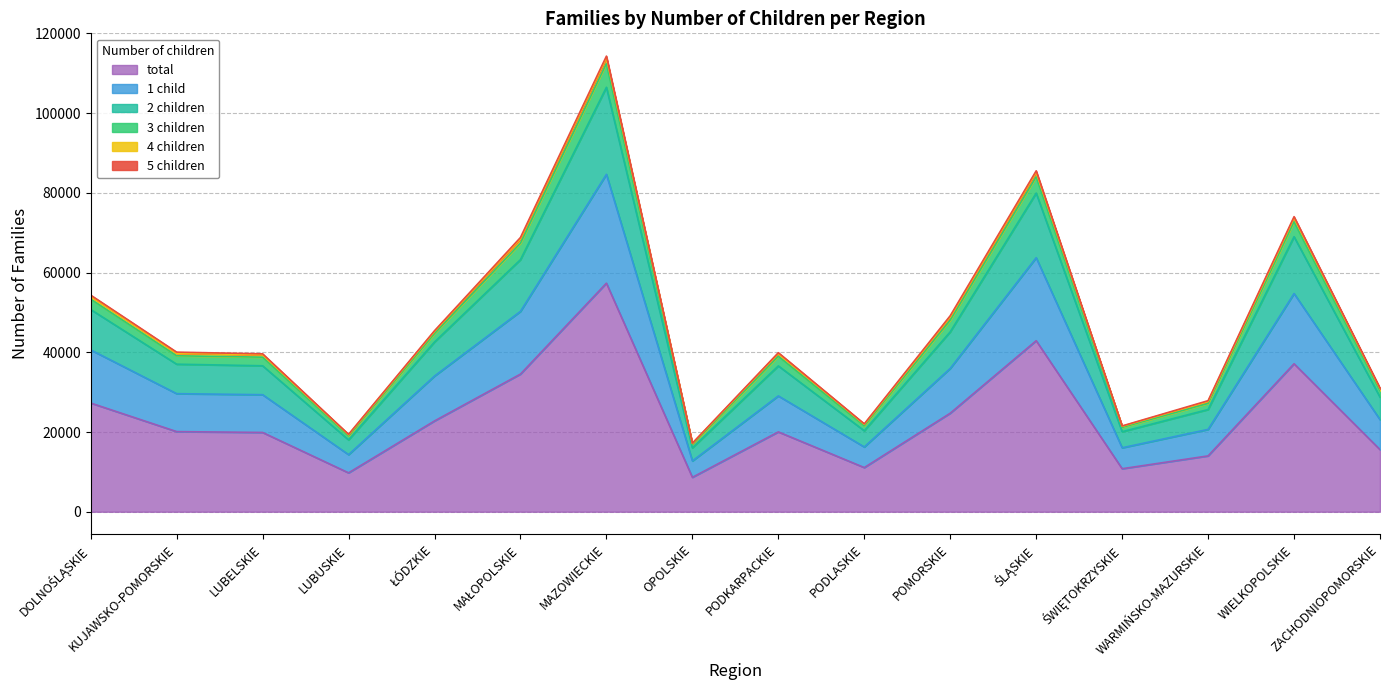

Which category has the lowest value in the 3 children series?

OPOLSKIE